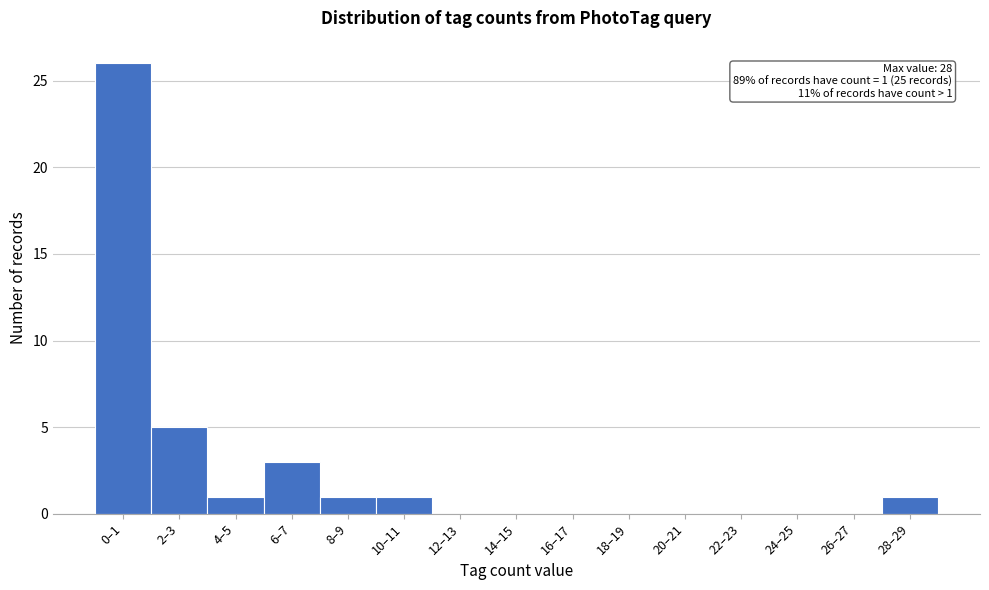

Reading left to right, extract all data points from this chart.

0–1=26	2–3=5	4–5=1	6–7=3	8–9=1	10–11=1	12–13=0	14–15=0	16–17=0	18–19=0	20–21=0	22–23=0	24–25=0	26–27=0	28–29=1